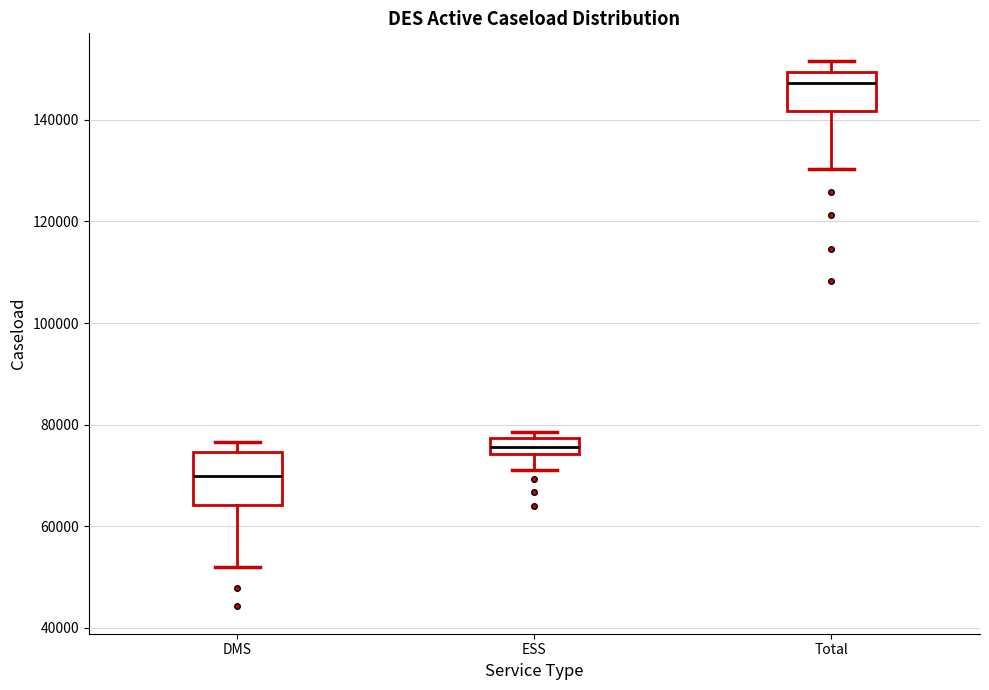

Reading left to right, read every box against the y-axis: the position of its median line, the range the box covers, and the ends of its whiskers. The values are not printed on the chart, so give them approximately, as read against the axis.

DMS: median 70000, box 64000 to 74000, whiskers 52000 to 76000
ESS: median 76000, box 74000 to 78000, whiskers 70000 to 78000 (just above the box's upper edge)
Total: median 148000, box 142000 to 150000, whiskers 130000 to 152000